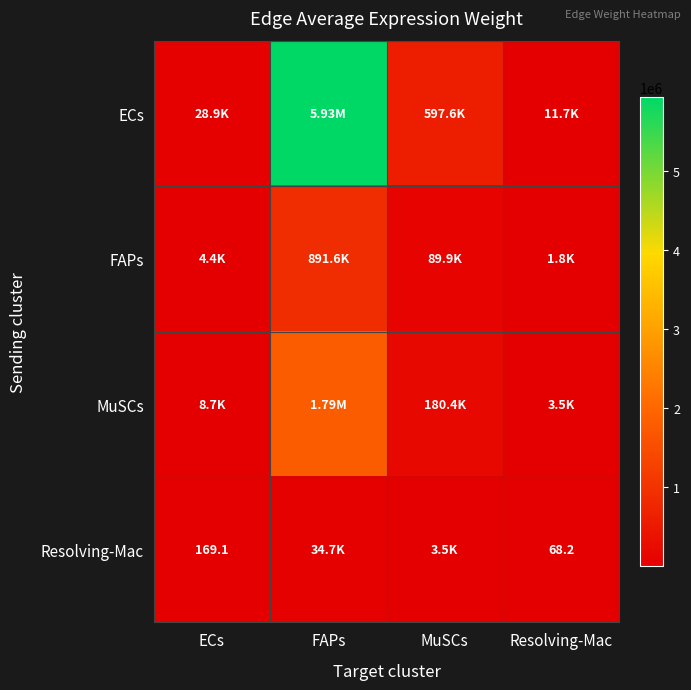

How many data points in FAPs are above 89869?

2